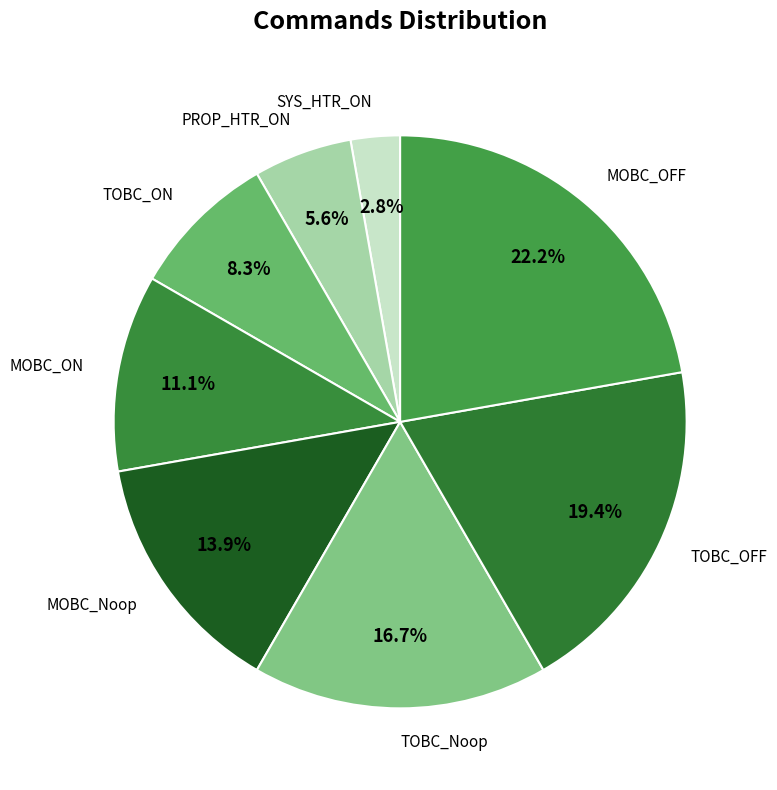

To the nearest percent, what percentage of the pie is MOBC_ON?

11%